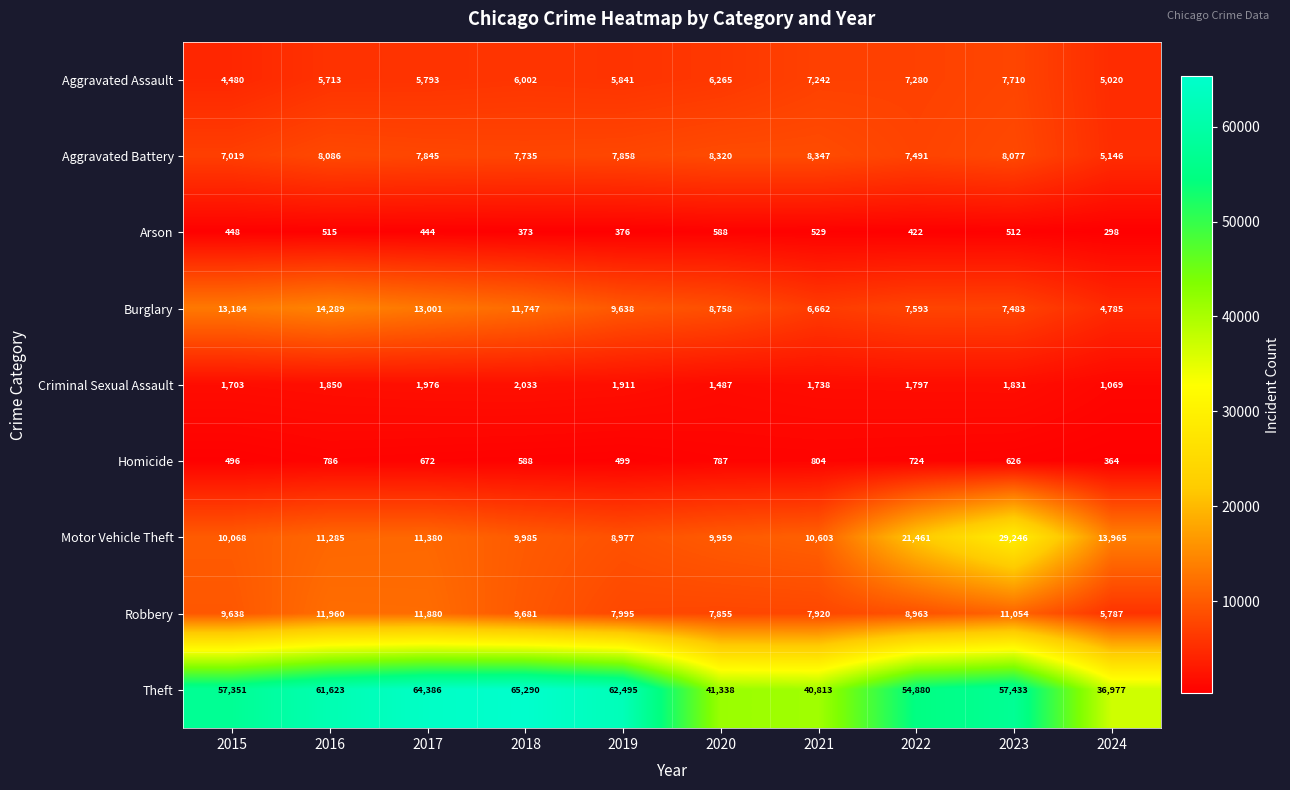

Rank the series at 2021 from lowest to highest value.

Arson, Homicide, Criminal Sexual Assault, Burglary, Aggravated Assault, Robbery, Aggravated Battery, Motor Vehicle Theft, Theft